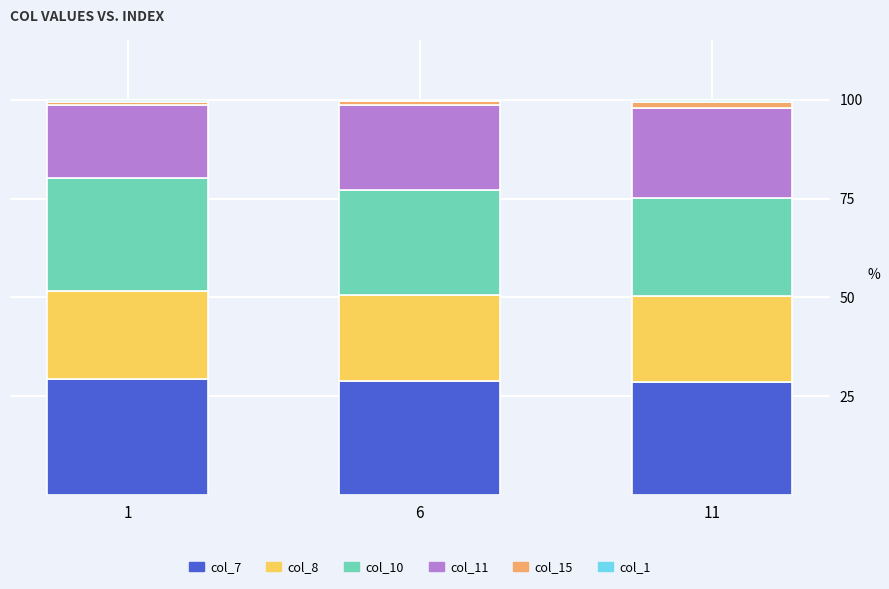

What is the minimum value for col_7?

28.7